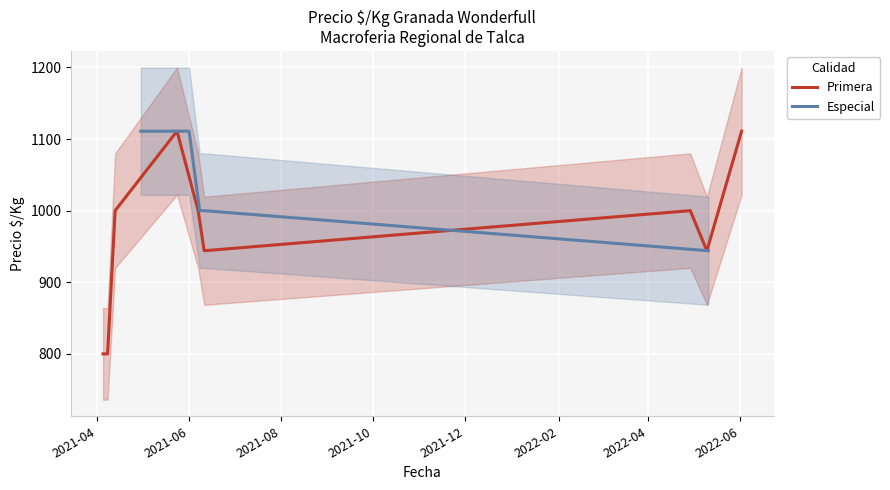

What is the label of the 1st point from the left?

2021-04